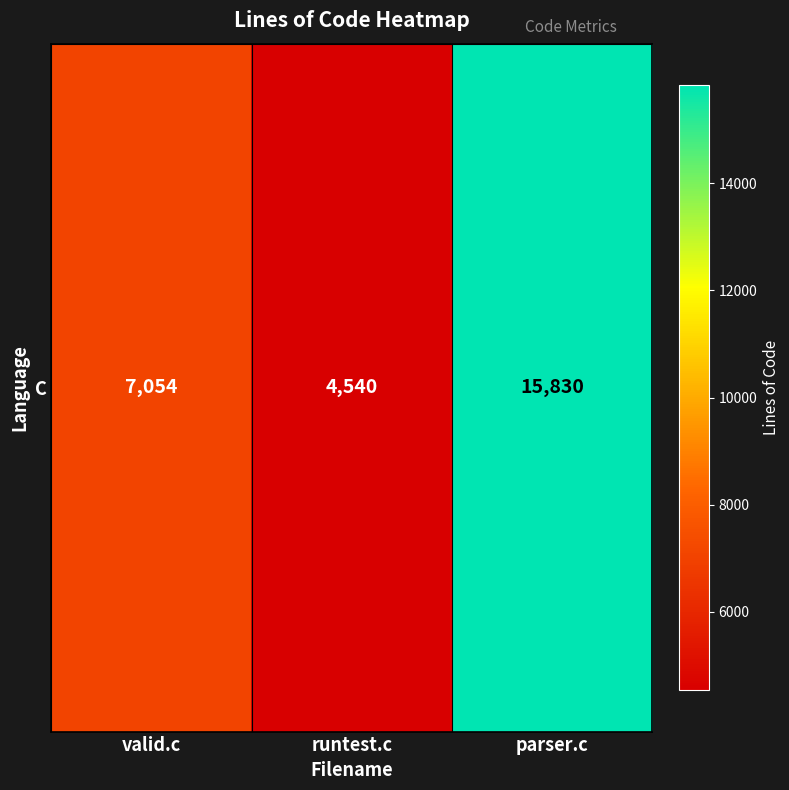

How many values are between 4540 and 15830?

3